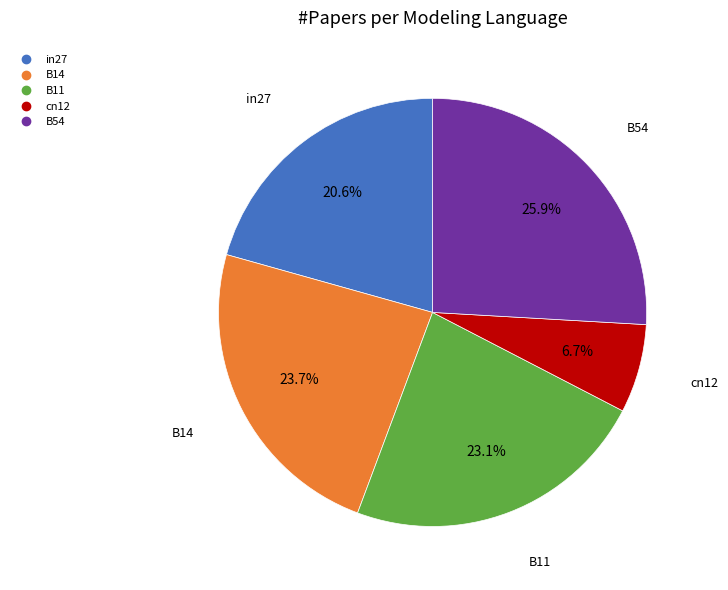

To the nearest percent, what is the average slice percentage?

20%